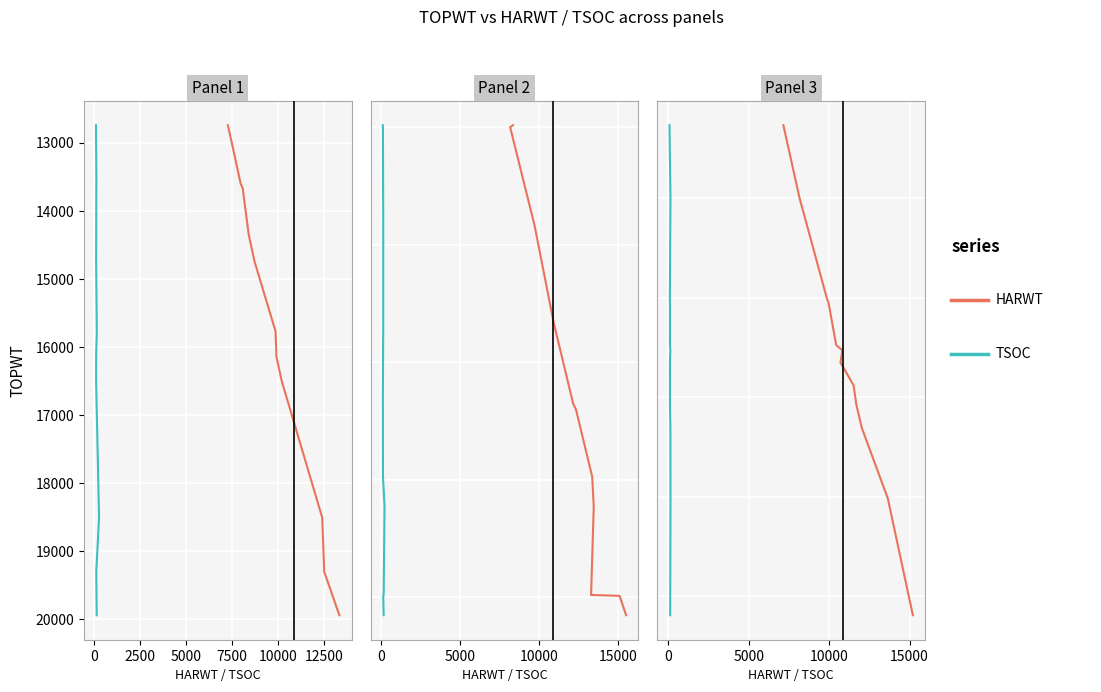

What is the value of the TSOC point at the 2nd from the left?

0.5